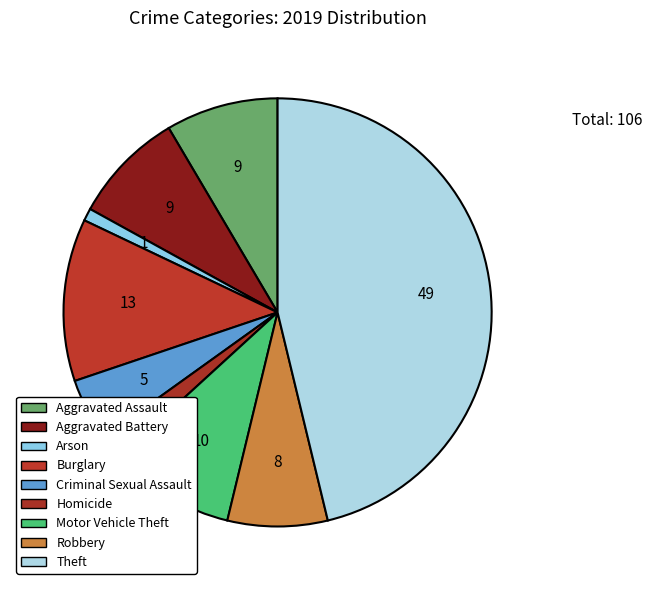

To the nearest percent, what is the difference between the largest and smallest slice percentages?

45%